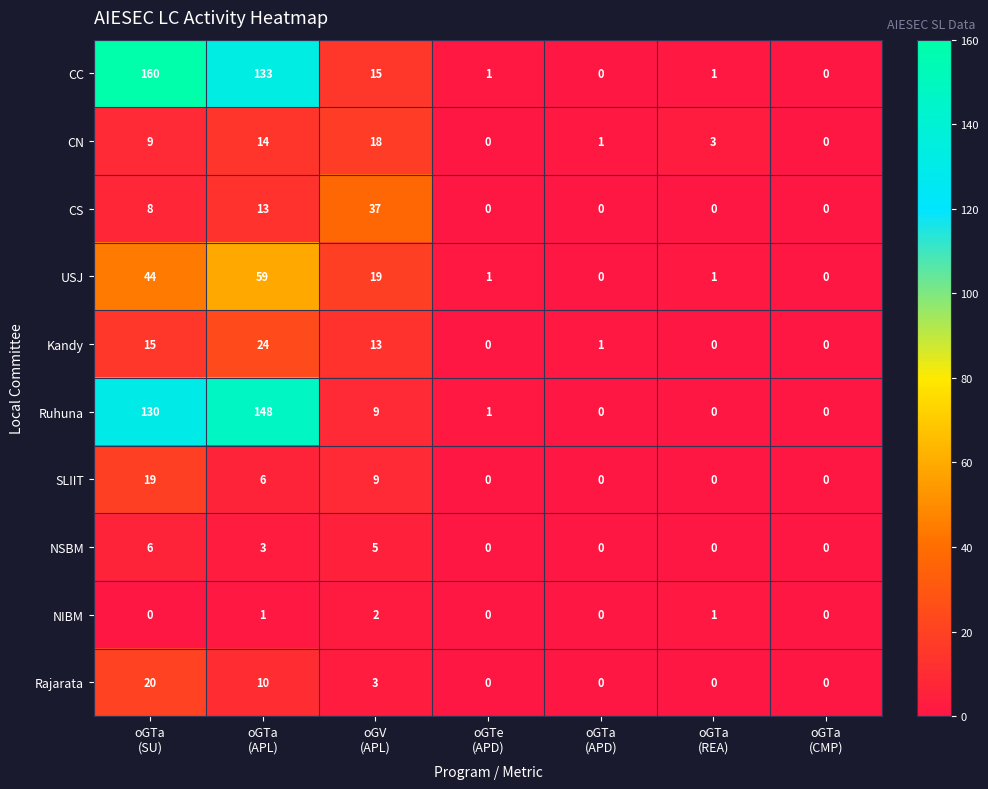

How many categories are shown in the chart?

7